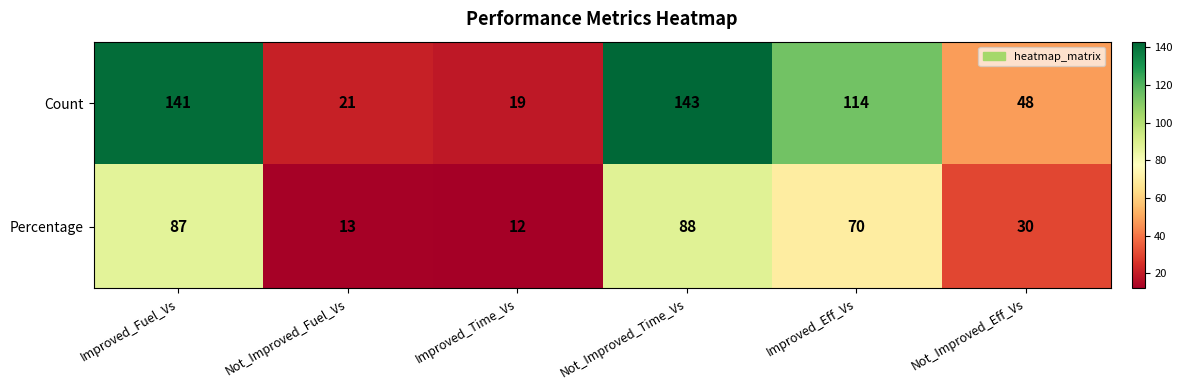

Rank the series by their maximum value, from highest to lowest.

Count, Percentage